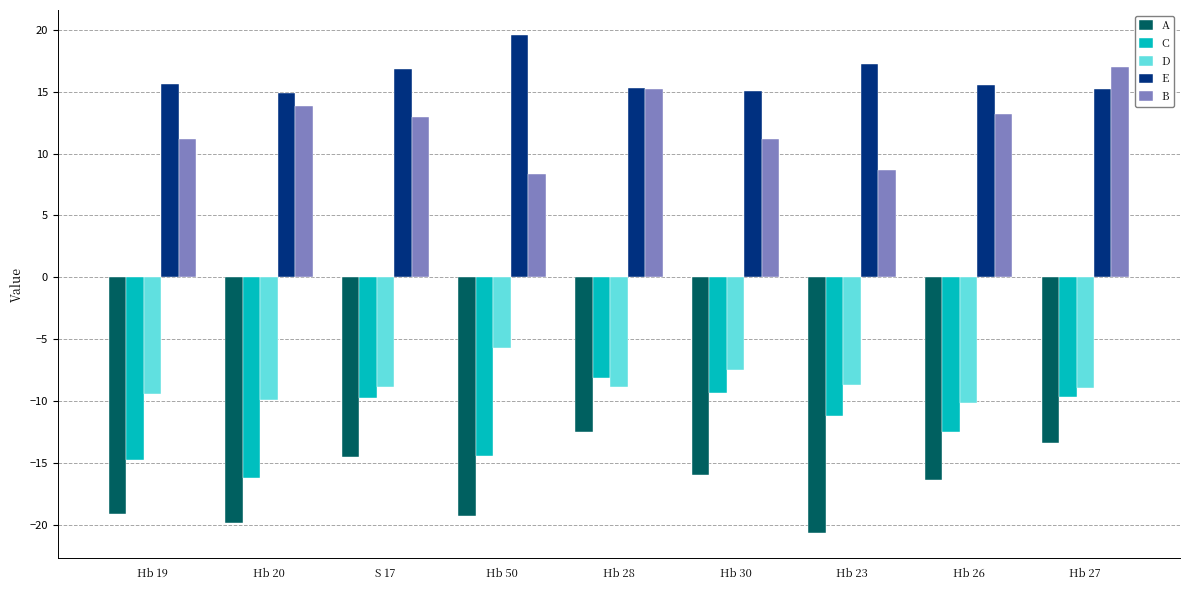

Does the chart contain stacked bars?

No